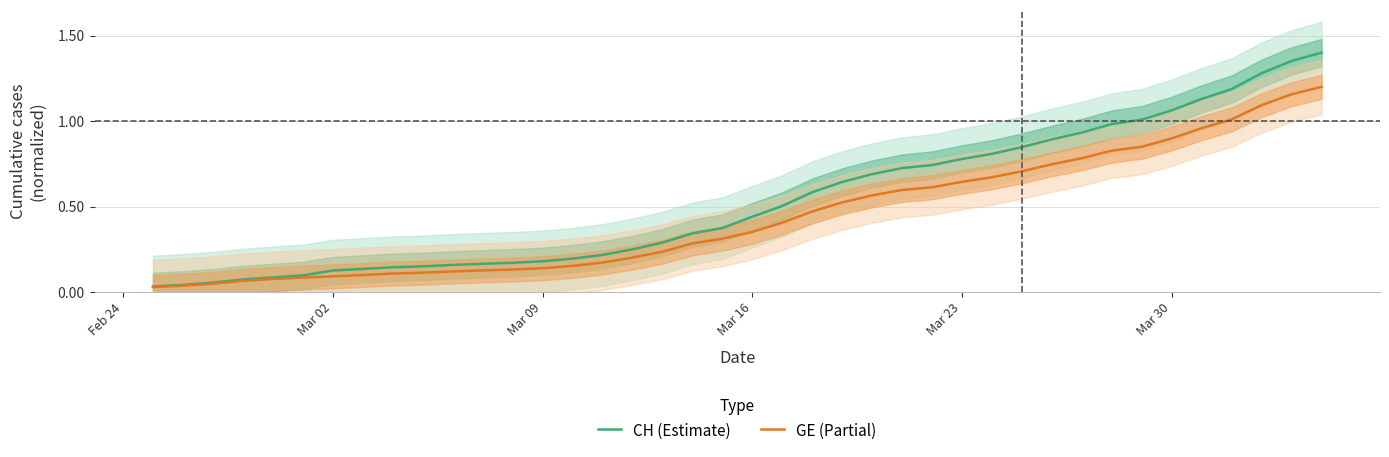

True or false: CH (Estimate) and GE (Partial) cross at least once.

False